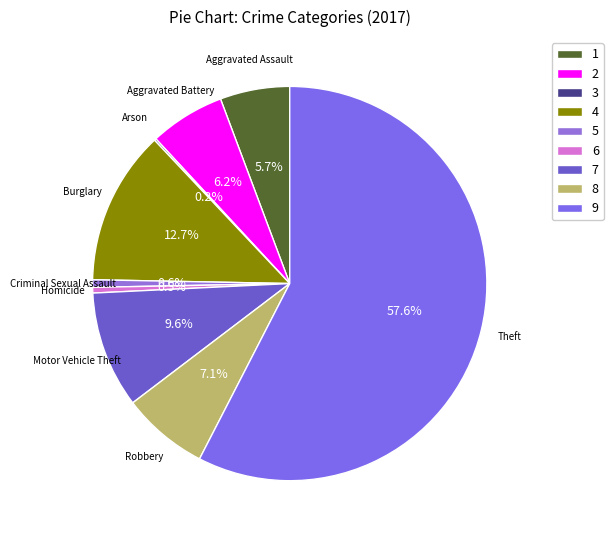

Is there any slice that represents more than half of the pie?

Yes